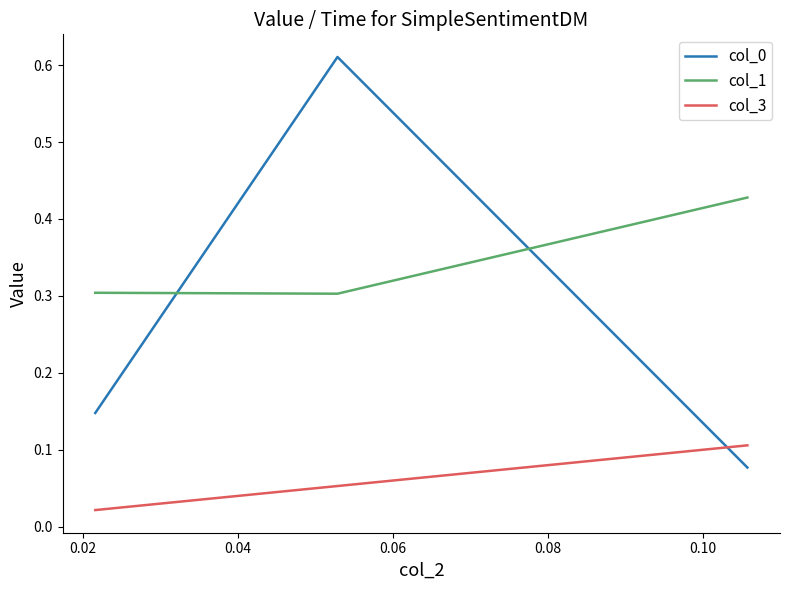

Which series has the largest total across all categories?

col_1